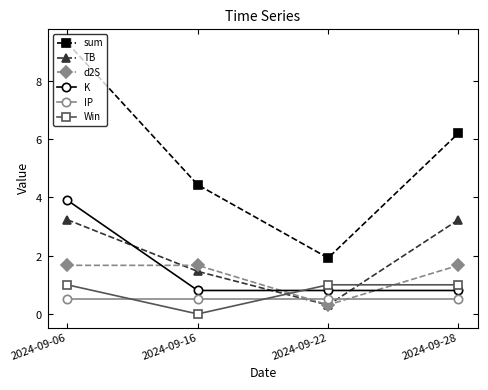

What are all the series names shown in the legend?

sum, TB, d2S, K, IP, Win